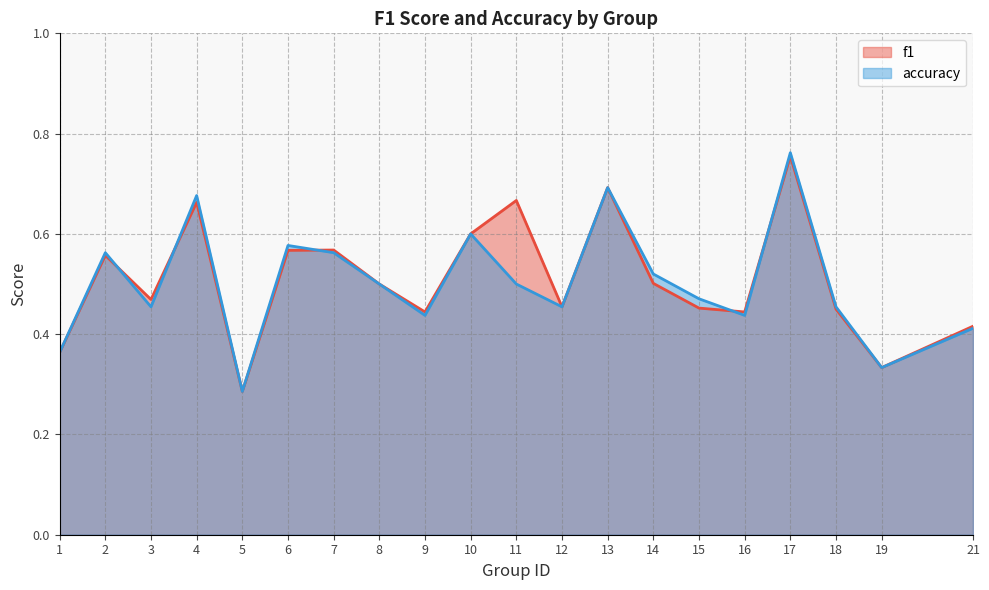

True or false: accuracy and f1 cross at least once.

True